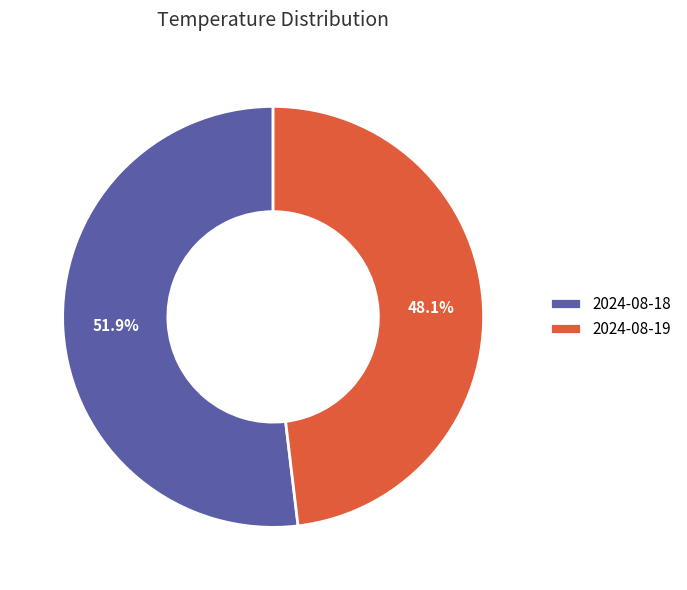

How many slices are in this pie chart?

2